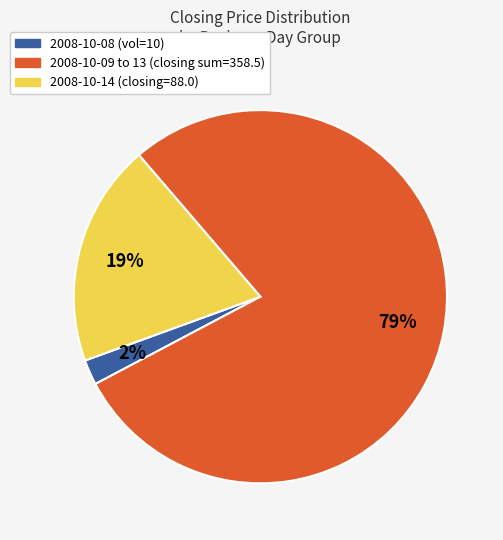

To the nearest percent, what is the average slice percentage?

33%